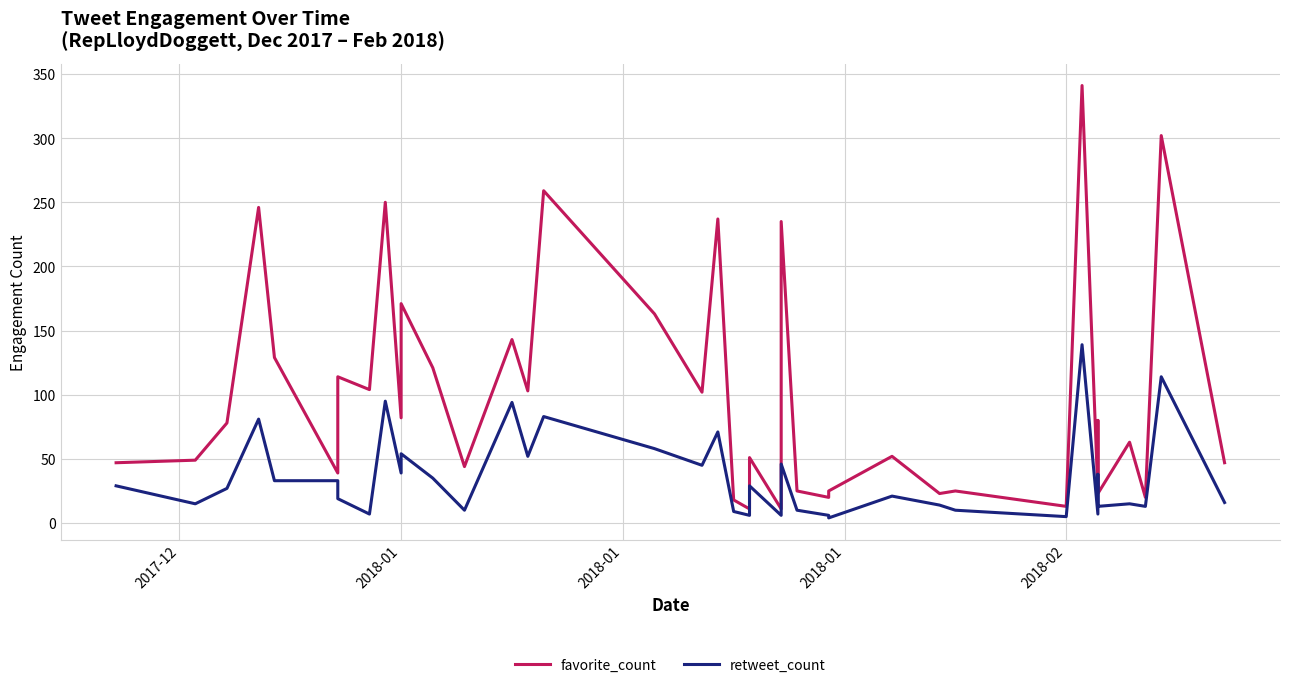

Which series has the widest spread of values?

favorite_count